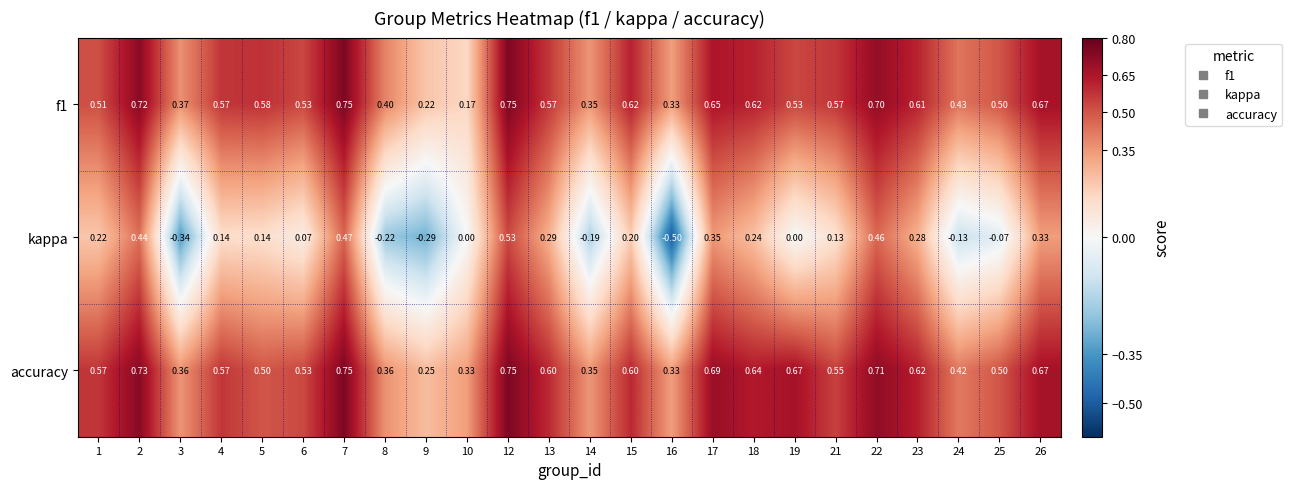

Which series has the widest spread of values?

kappa